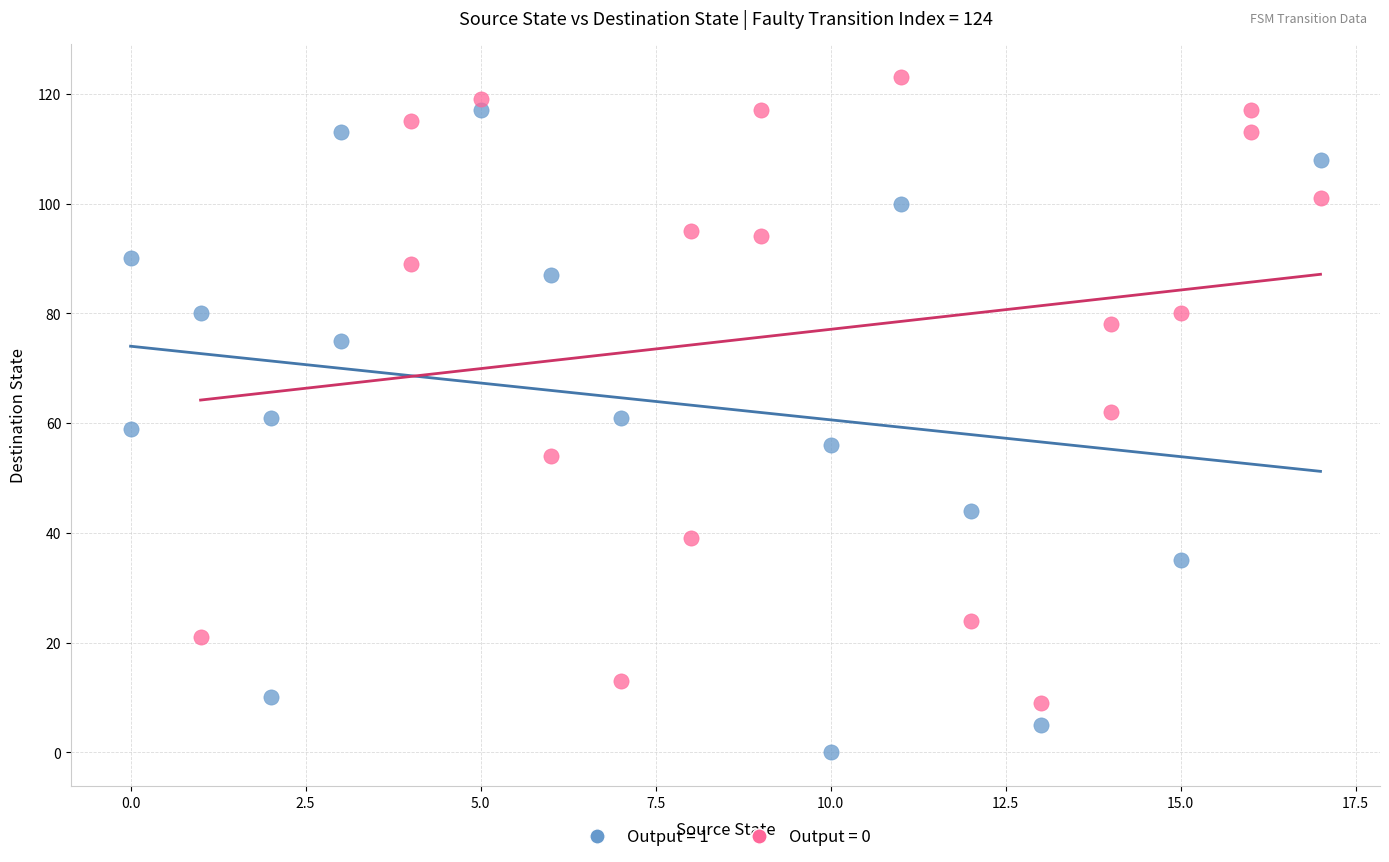

Which series reaches the maximum Y coordinate?

Output = 0